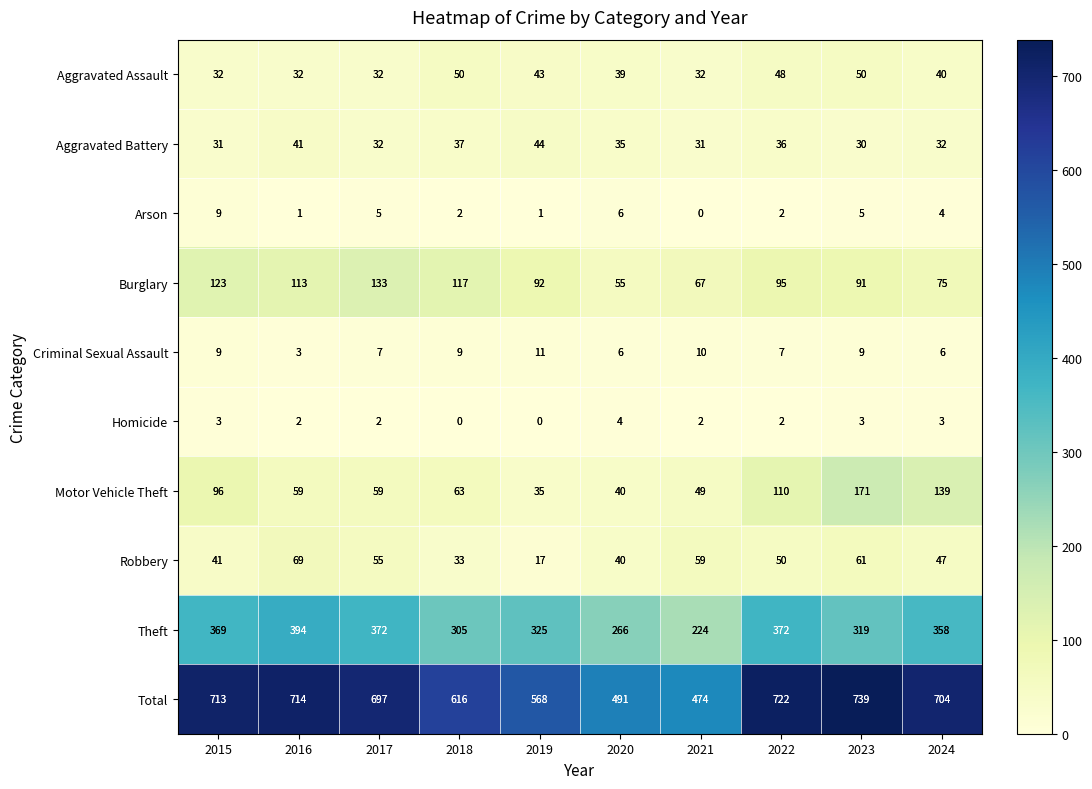

How many series are shown in this chart?

10